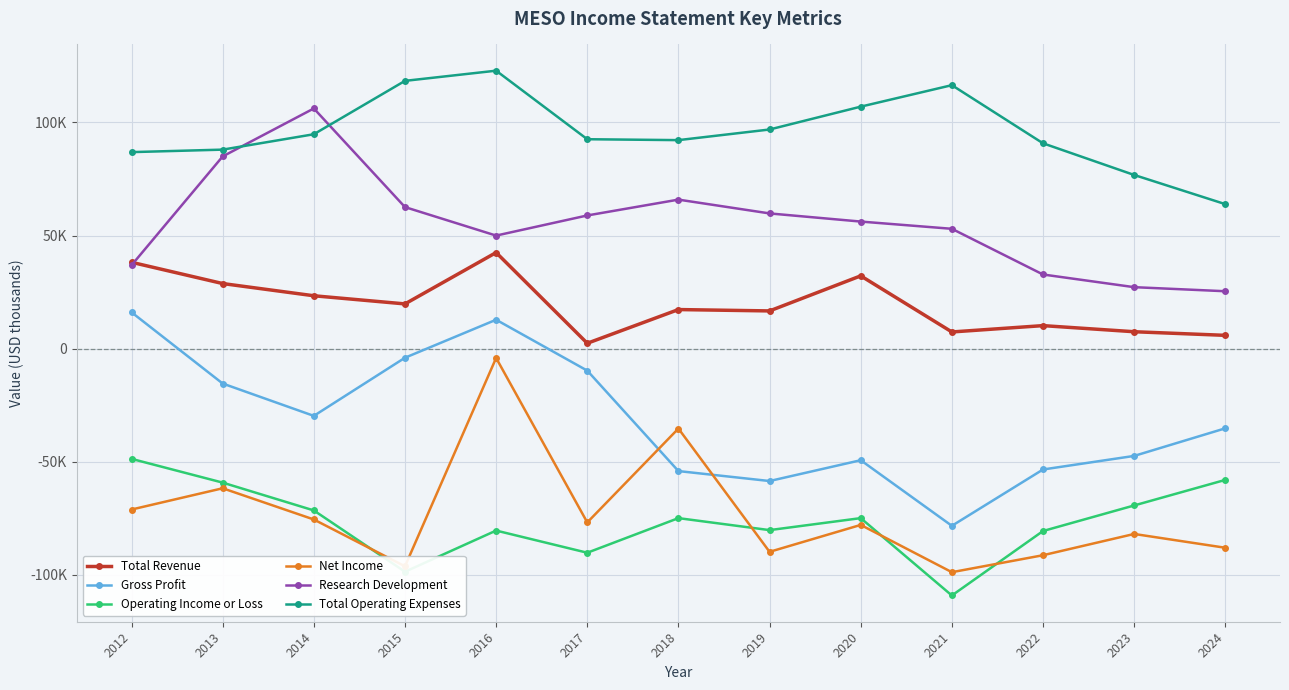

List the series in order of their peak value, lowest first.

Operating Income or Loss, Net Income, Gross Profit, Total Revenue, Research Development, Total Operating Expenses